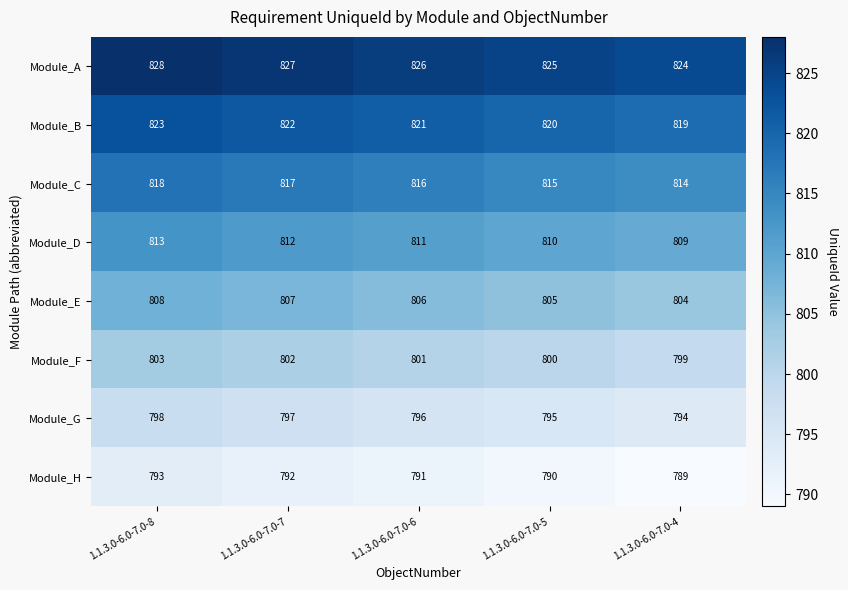

At which label is Module_C closest to 816?

1.1.3.0-6.0-7.0-6